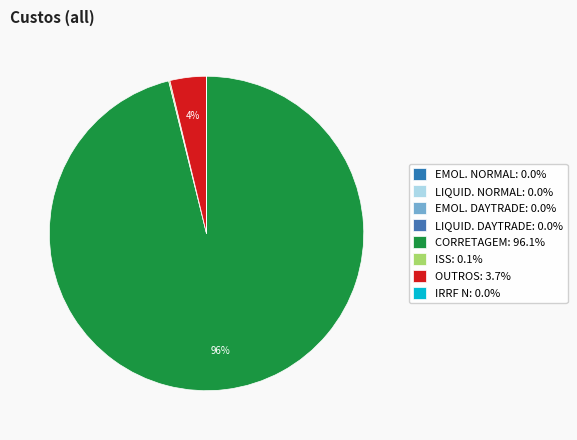

Is there any slice that represents more than half of the pie?

Yes